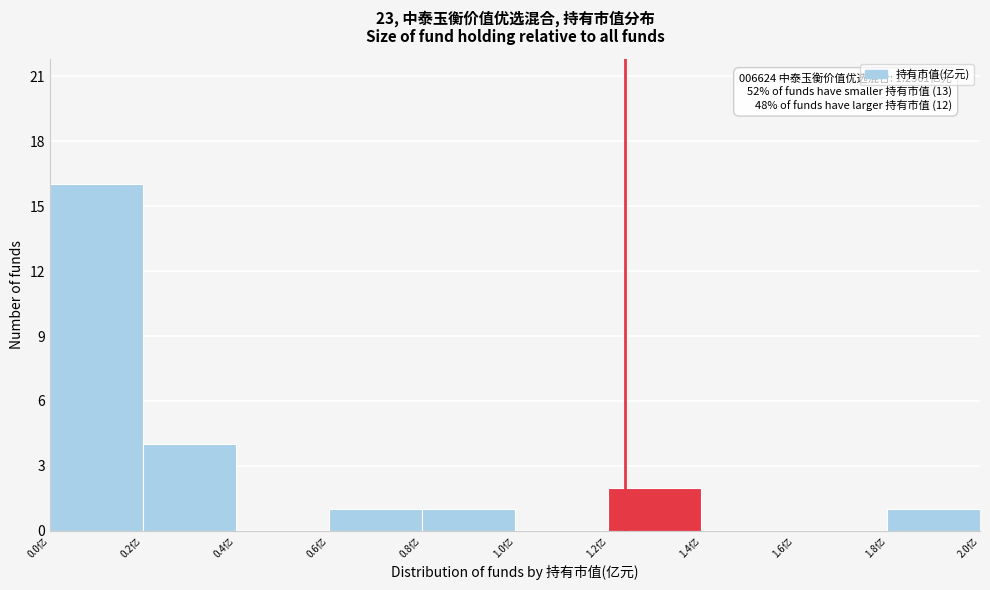

Over which range of the x-axis is the bar tallest?

0.0 to 0.2